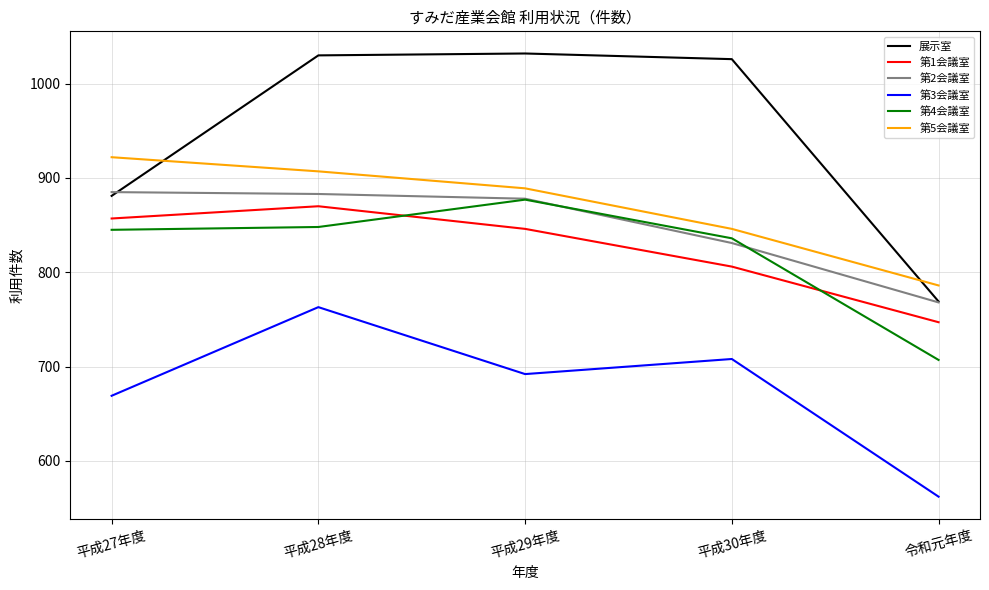

Between which two adjacent categories do 第5会議室 and 展示室 first intersect?

平成27年度 and 平成28年度